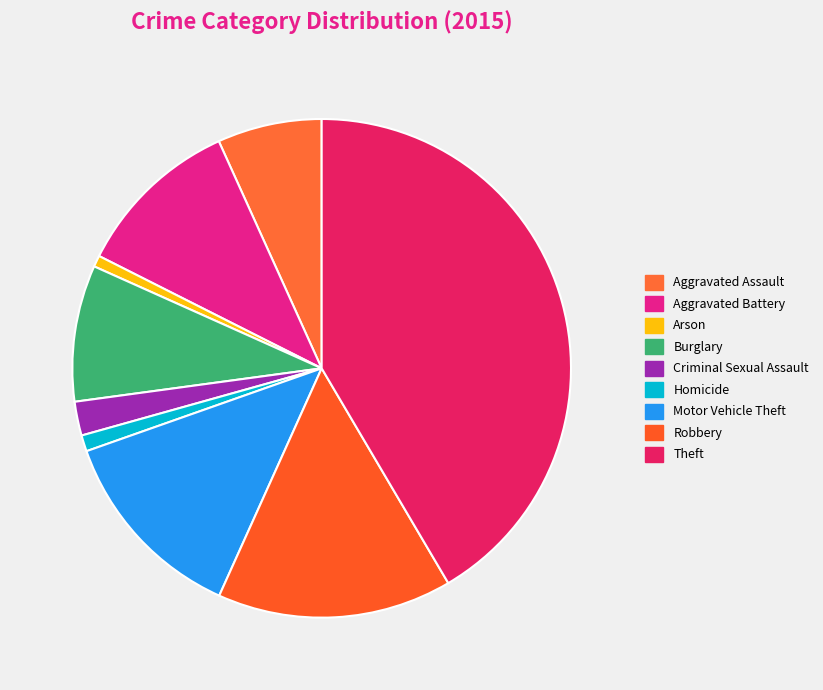

How many slices are in this pie chart?

9